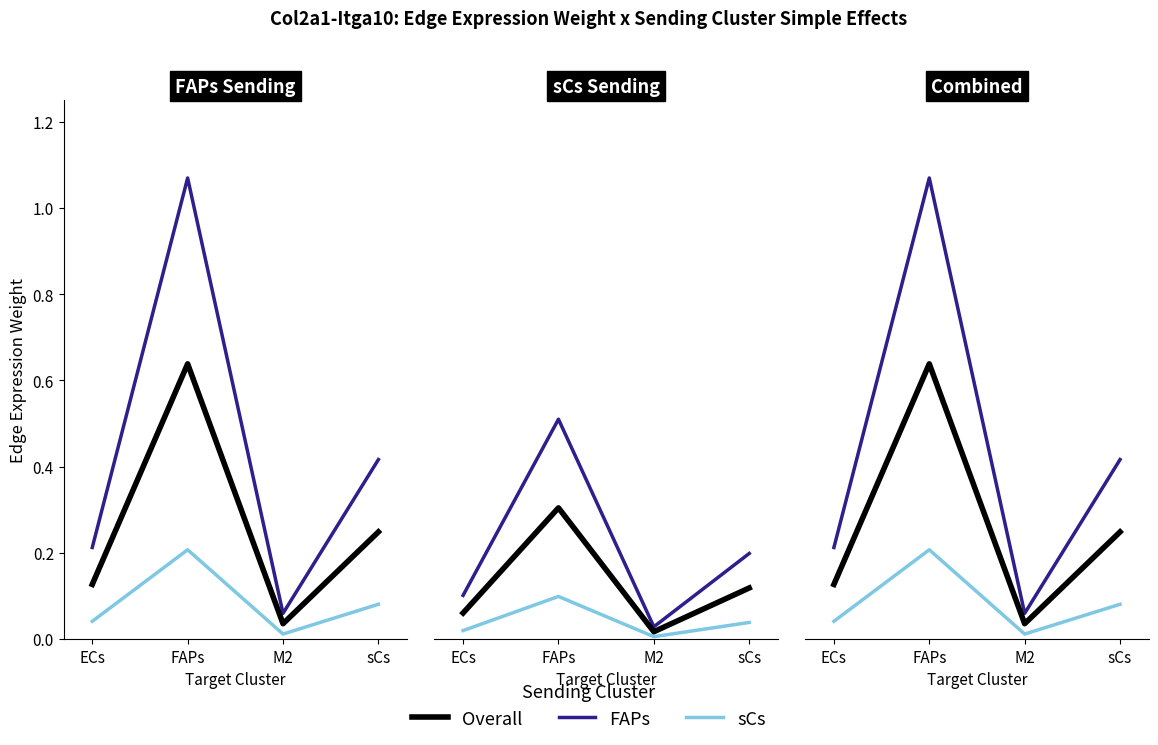

Does the chart display data point markers on the line(s)?

No